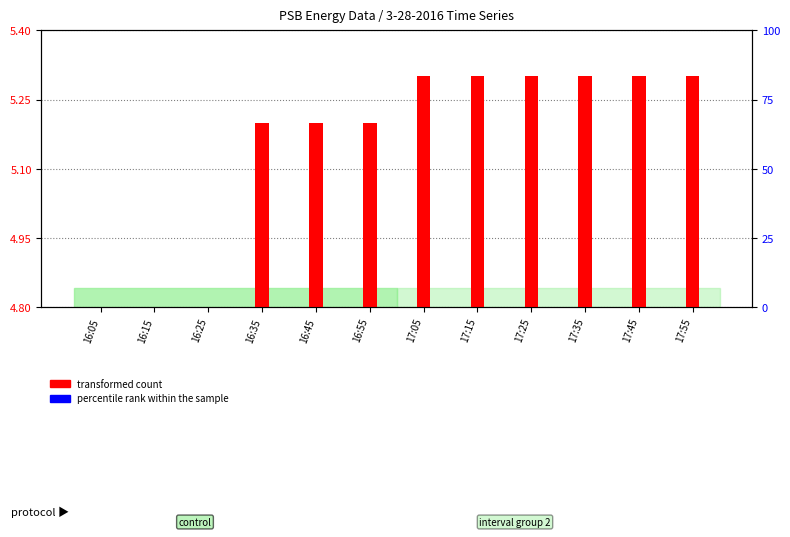

The transformed count series shows 5.3 at 17:55. True or false?

True